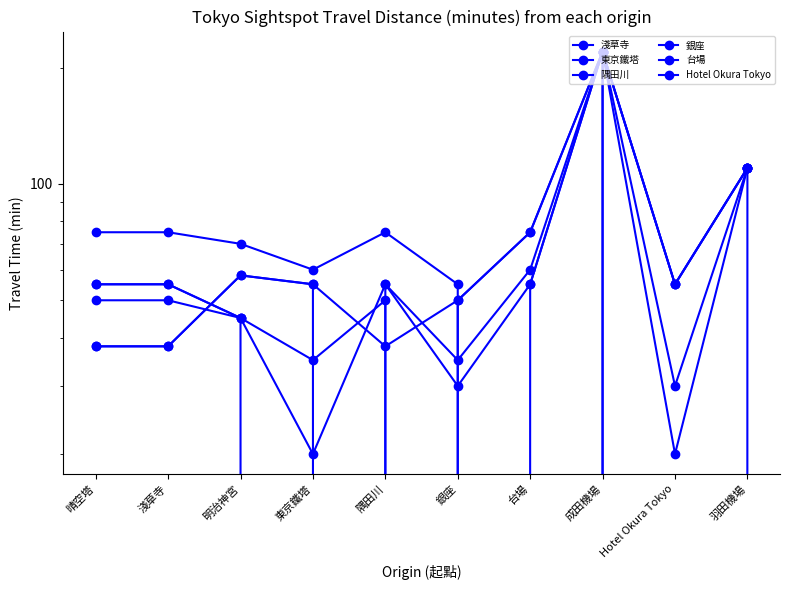

Is it true that 銀座 equals 50 at 晴空塔?

True